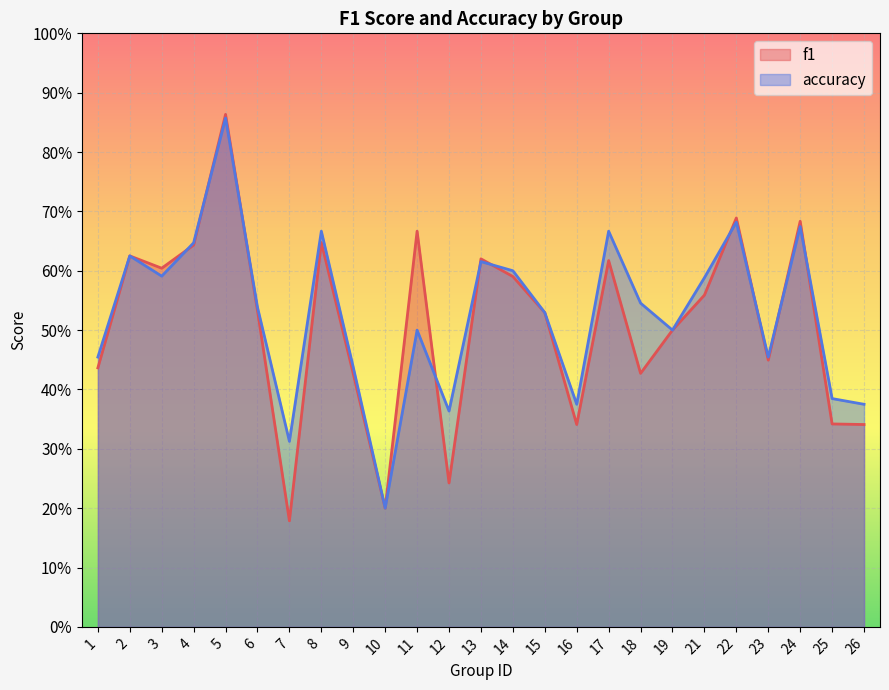

Where is f1 nearest to the value 0?

7